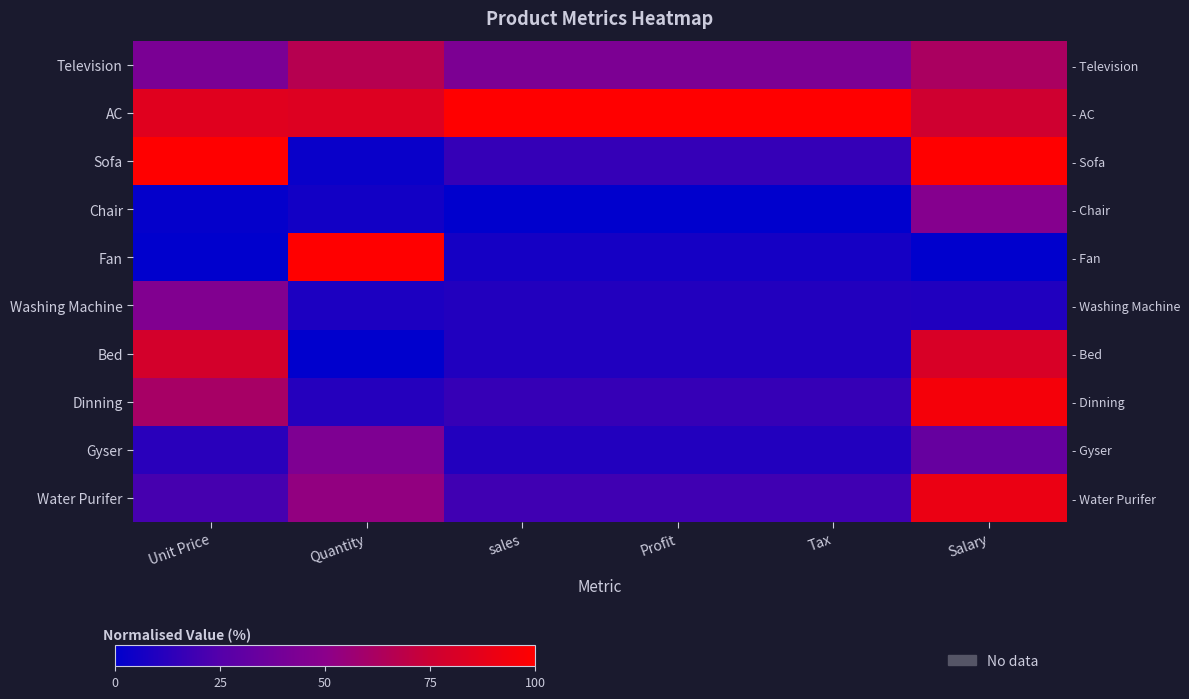

List the series in order of their peak value, lowest first.

Gyser, Washing Machine, Chair, Television, Bed, Water Purifer, Dinning, AC, Sofa, Fan